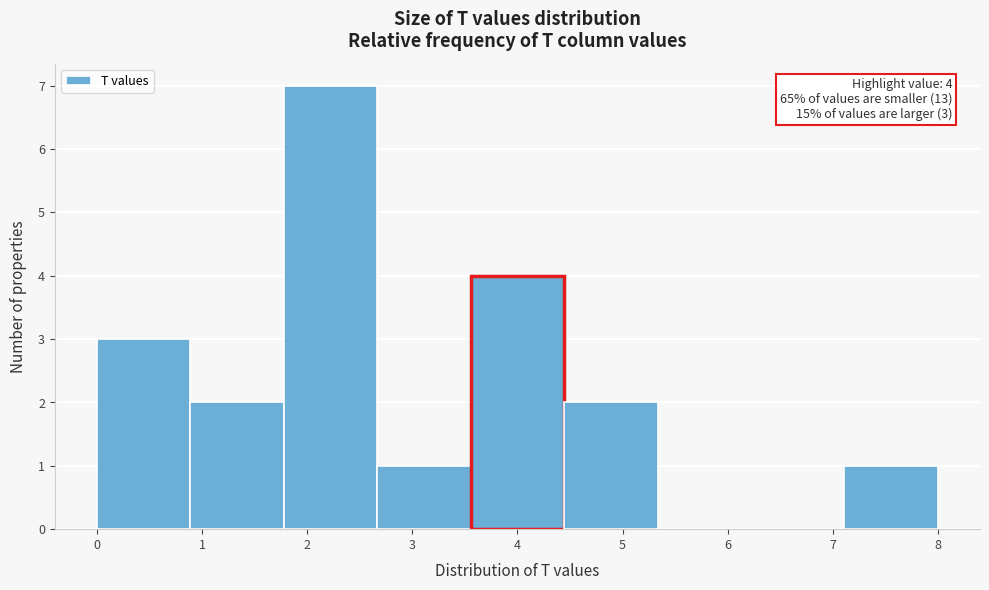

Which range on the x-axis has the tallest bar?

1.8 to 2.7